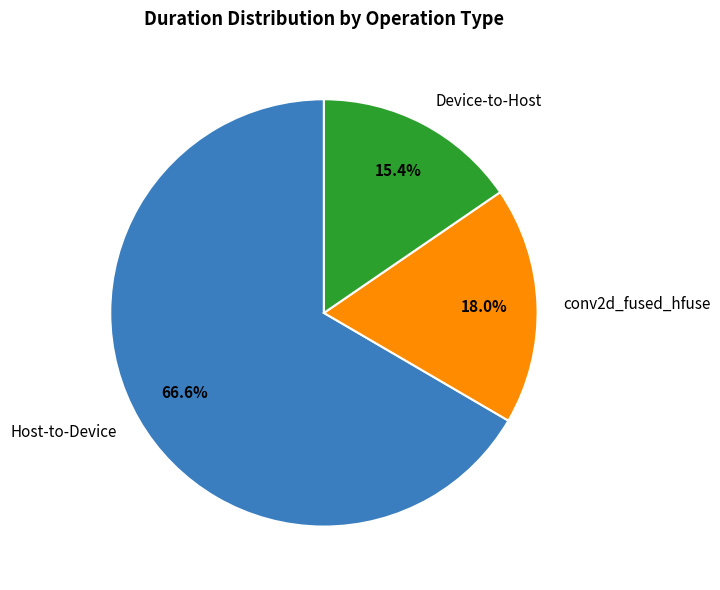

What percentage do Host-to-Device and Device-to-Host together represent?

82.0%